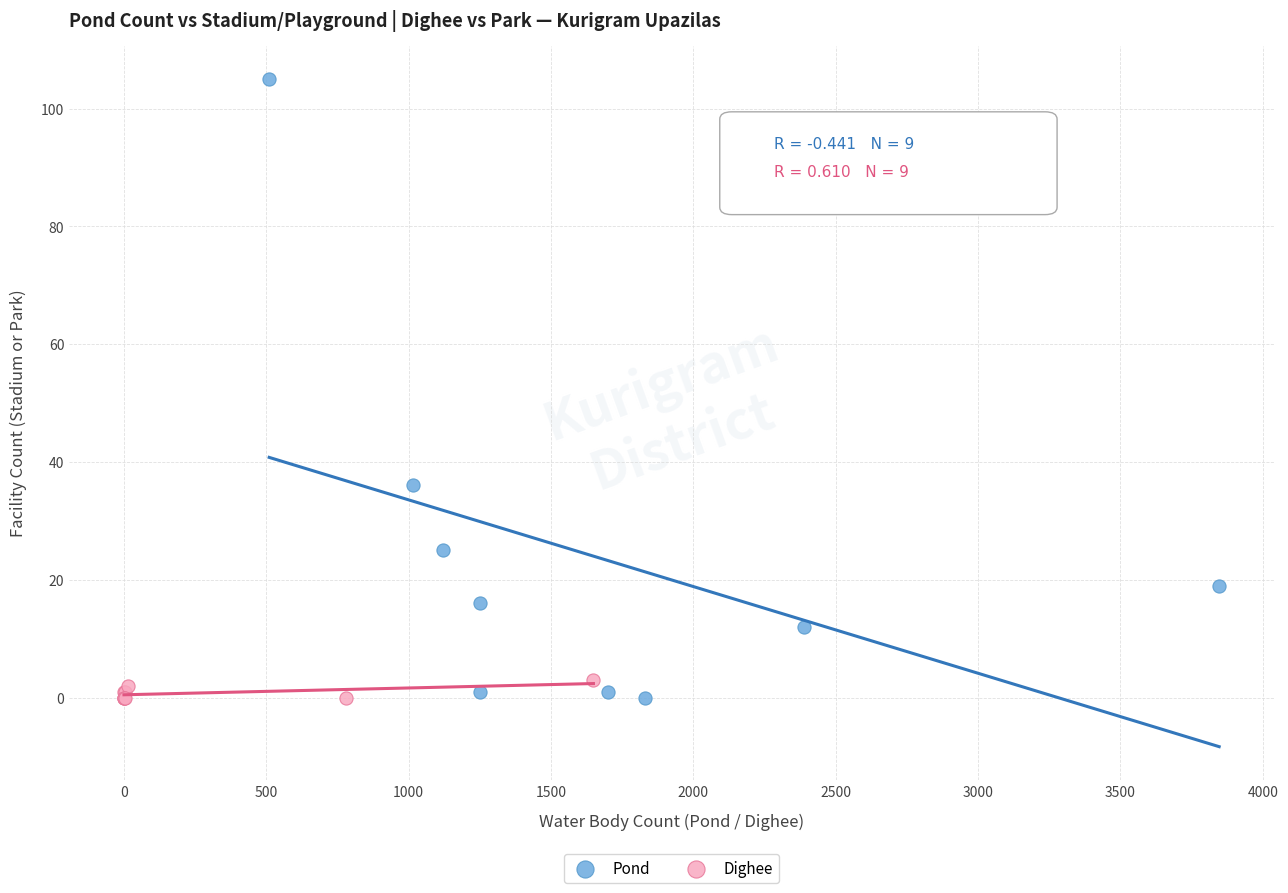

Which series reaches the maximum Y coordinate?

Pond